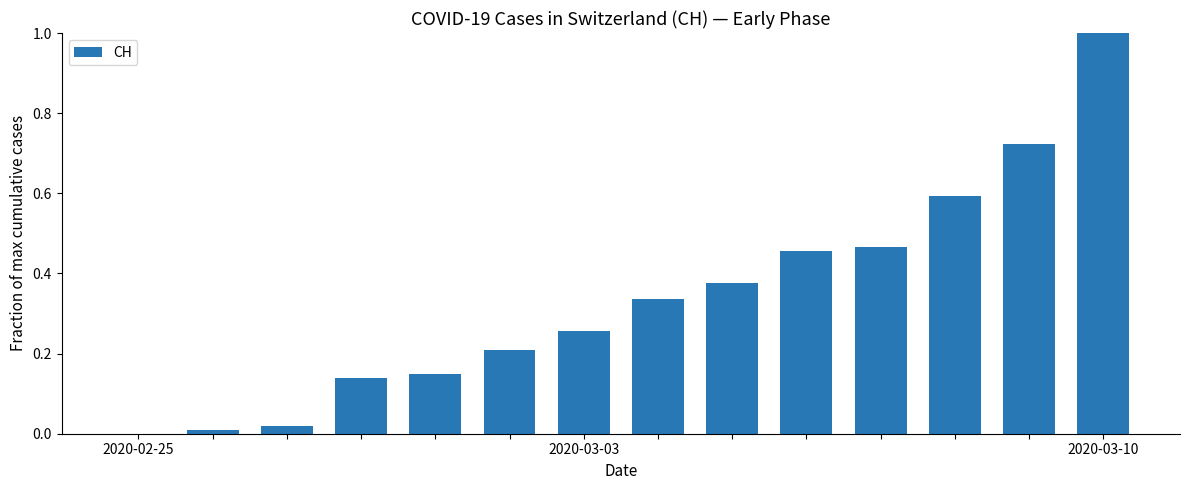

What is the greatest value displayed?

1.0